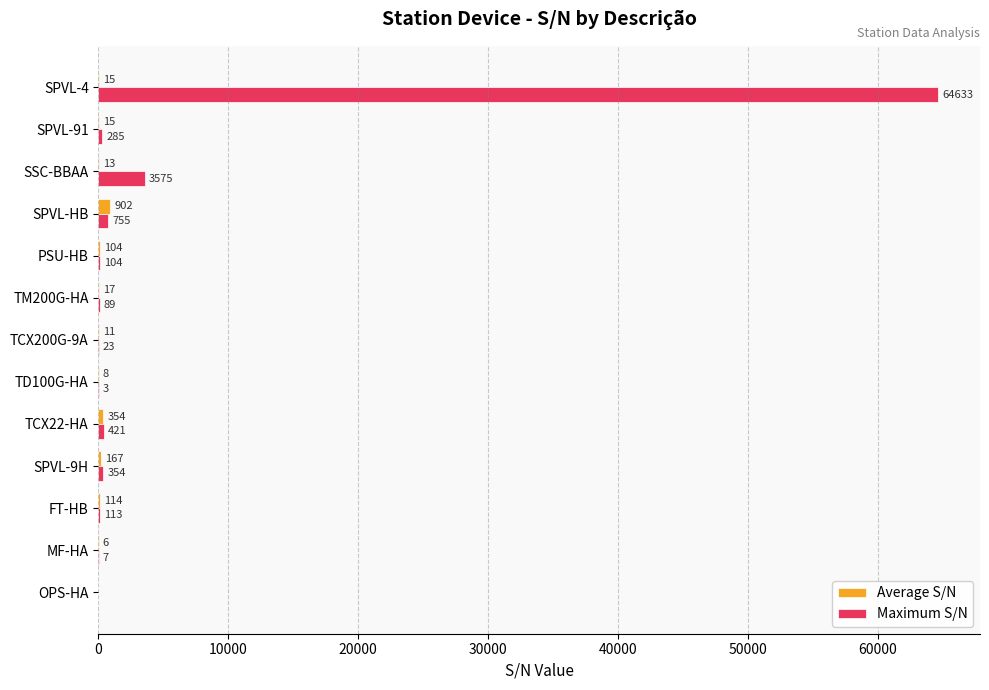

How many values in Average S/N are above zero?

12